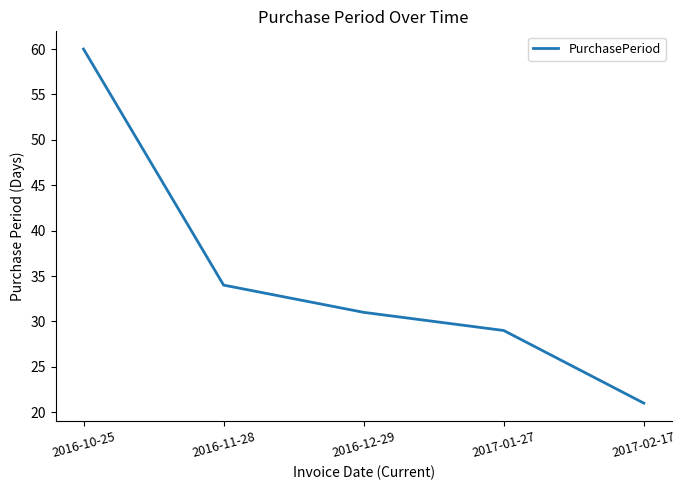

What is the change in value from 2016-11-28 to 2017-01-27?

-5